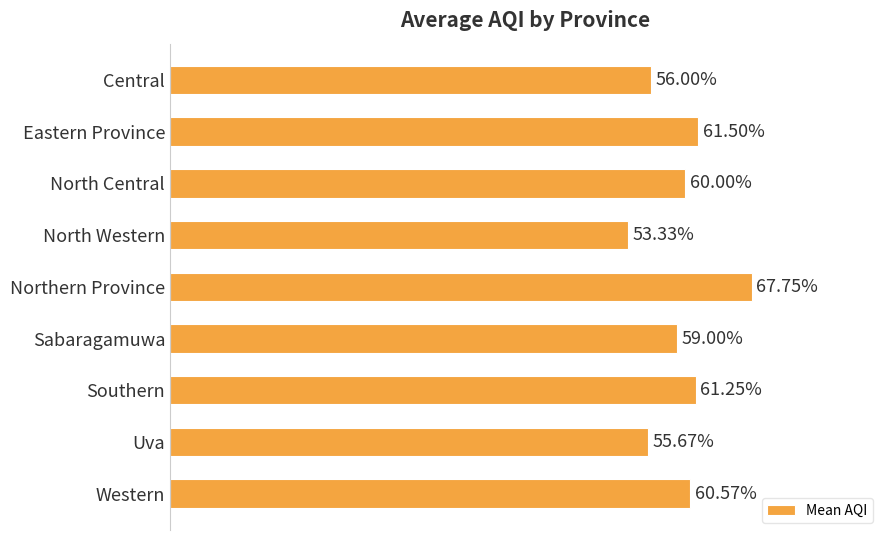

Which label corresponds to the smallest value in the chart?

North Western